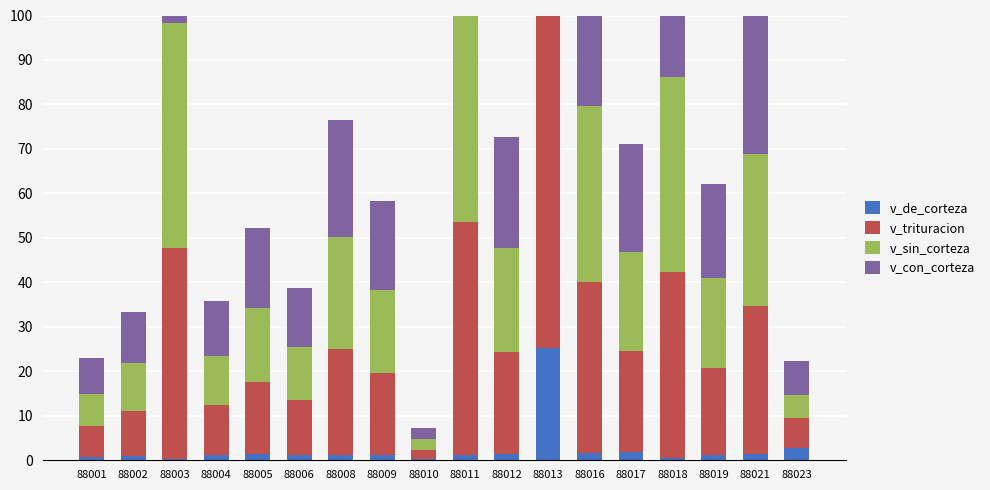

Where does the v_de_corteza series first go above 1?

88004